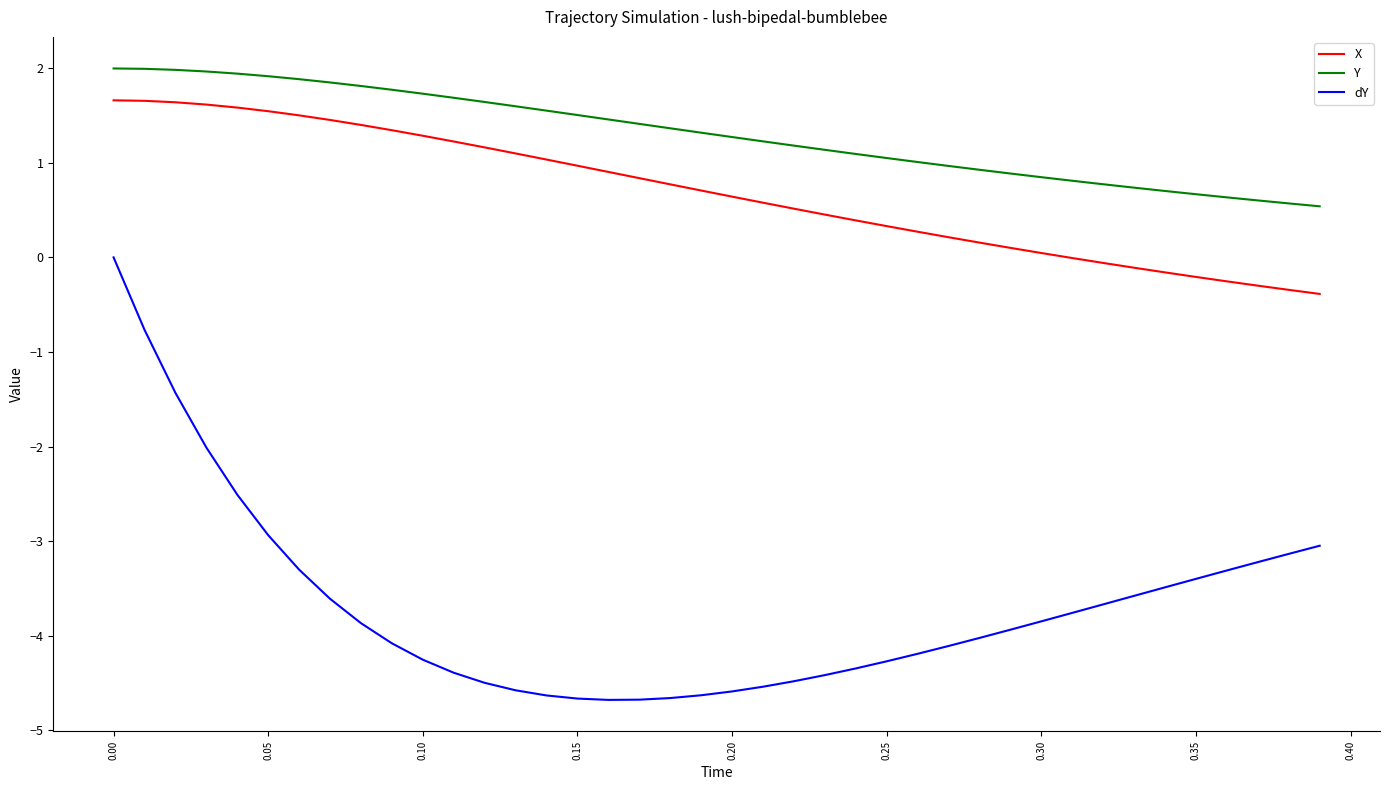

Which series has the largest total across all categories?

Y